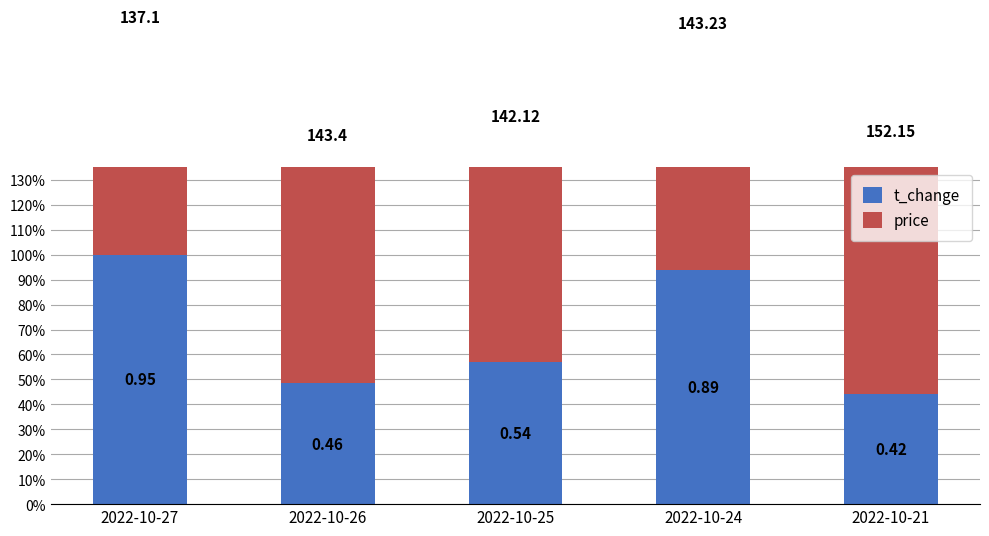

How many bars are there in each group?

2